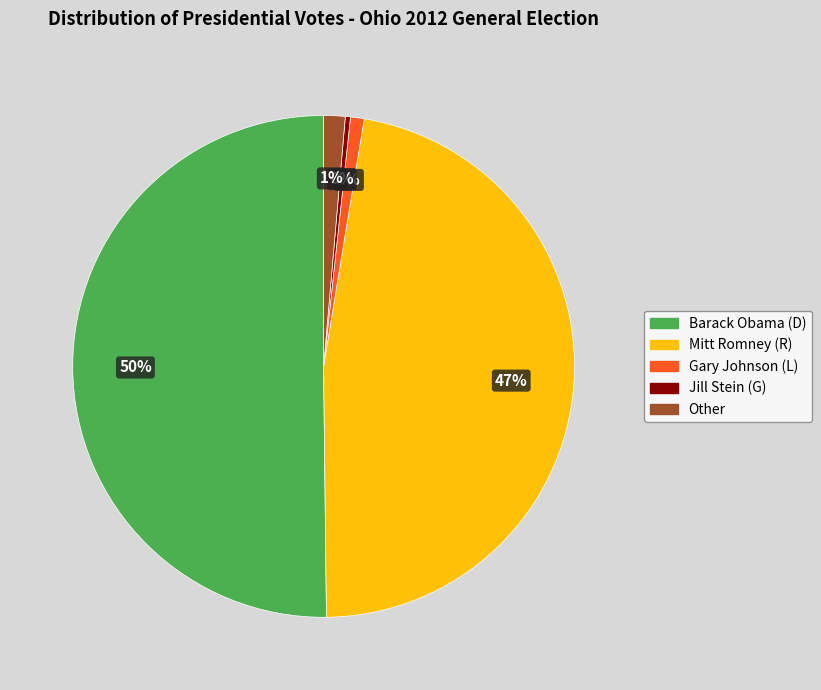

Which slice is the largest?

Barack Obama (D)